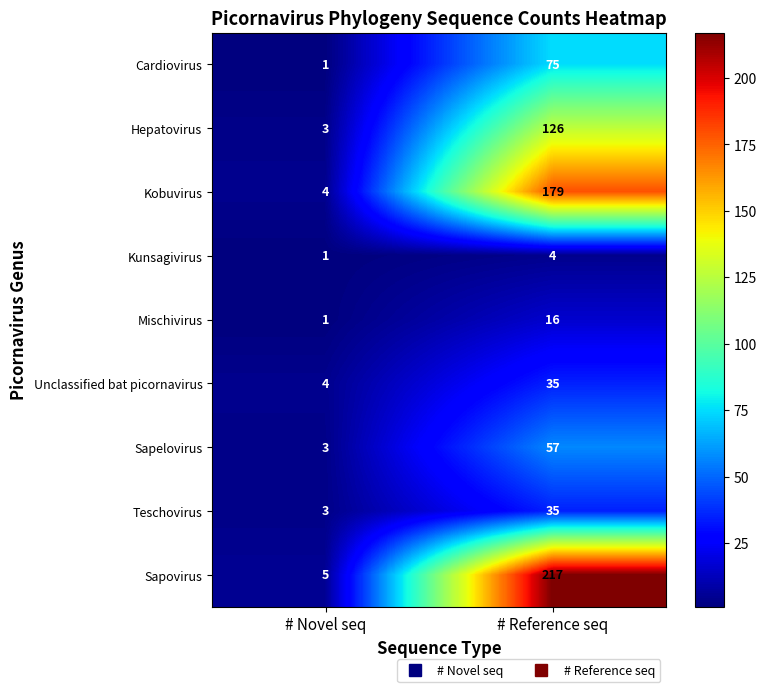

What is the sum of all Unclassified bat picornavirus values?

39